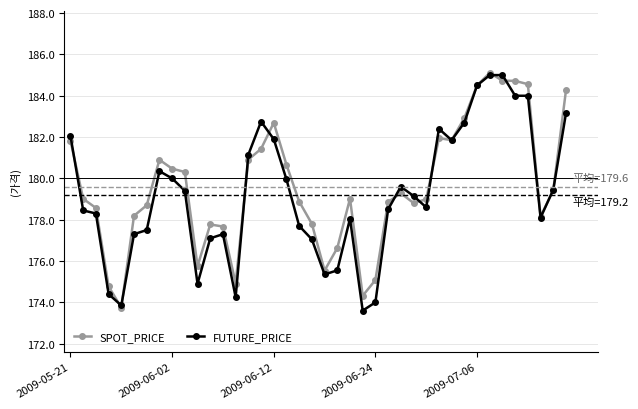

What is the lowest value of the FUTURE_PRICE series?

173.6